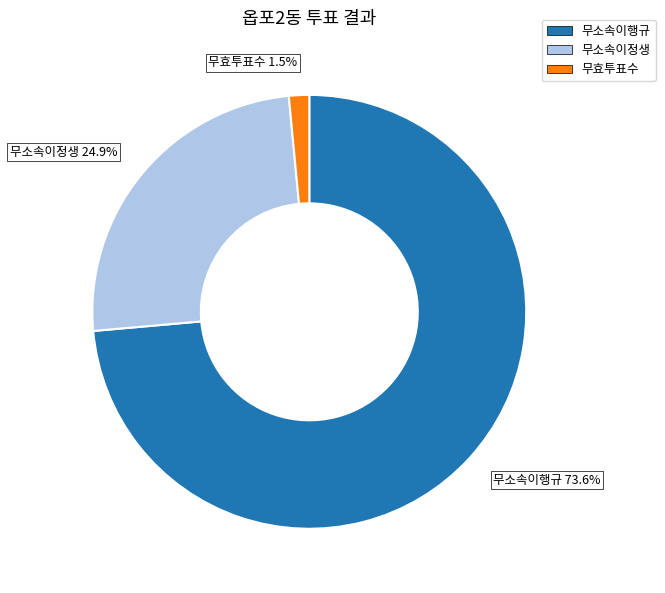

Which slice represents more than half of the pie?

무소속이행규